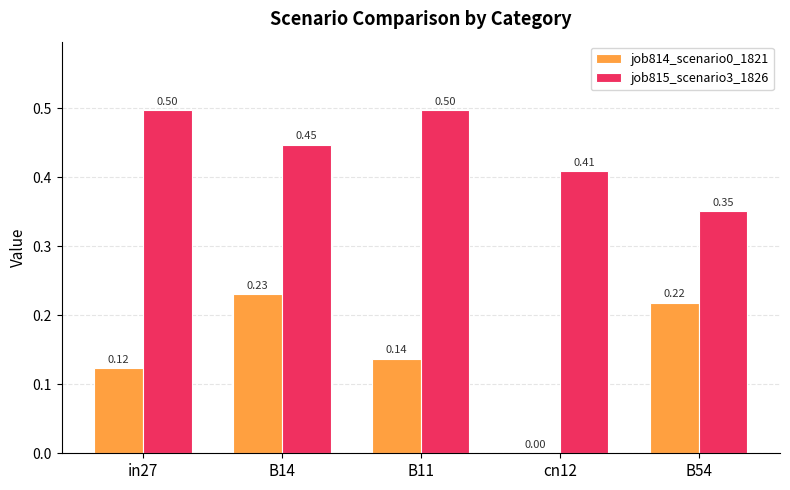

Between in27 and B14, which series saw the biggest shift?

job814_scenario0_1821